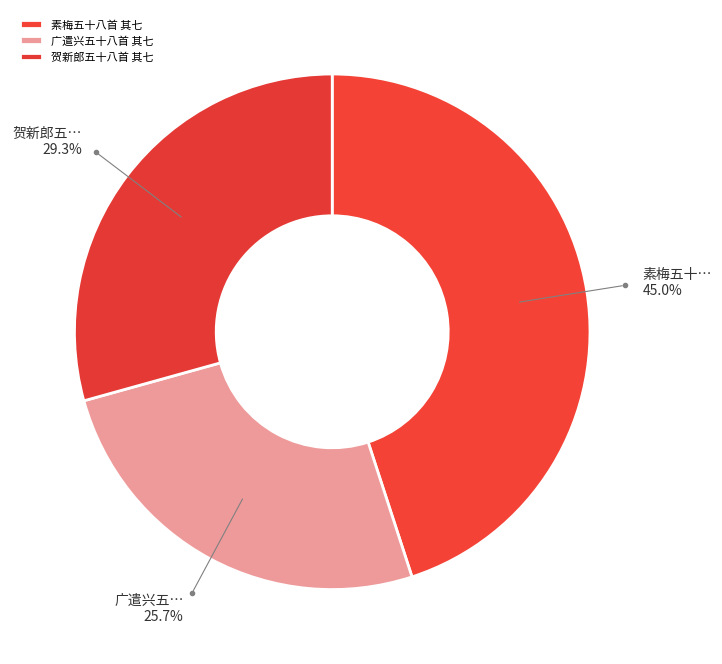

To the nearest percent, what is the average slice percentage?

33%